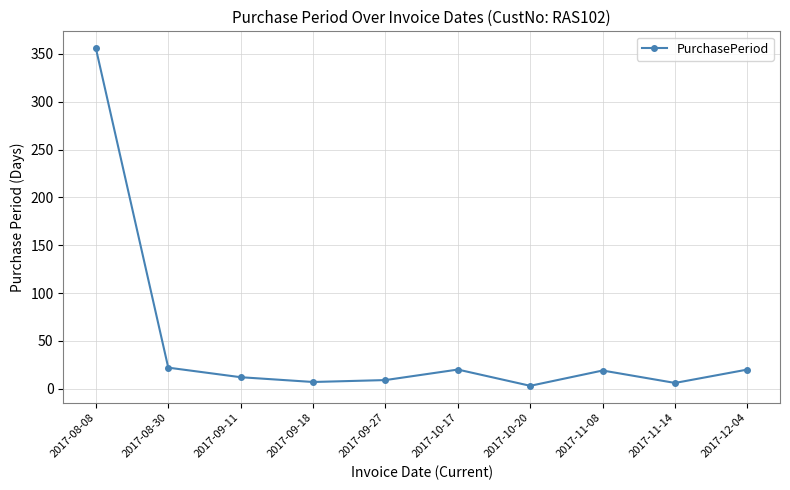

What is the label of the 9th point from the right?

2017-08-30